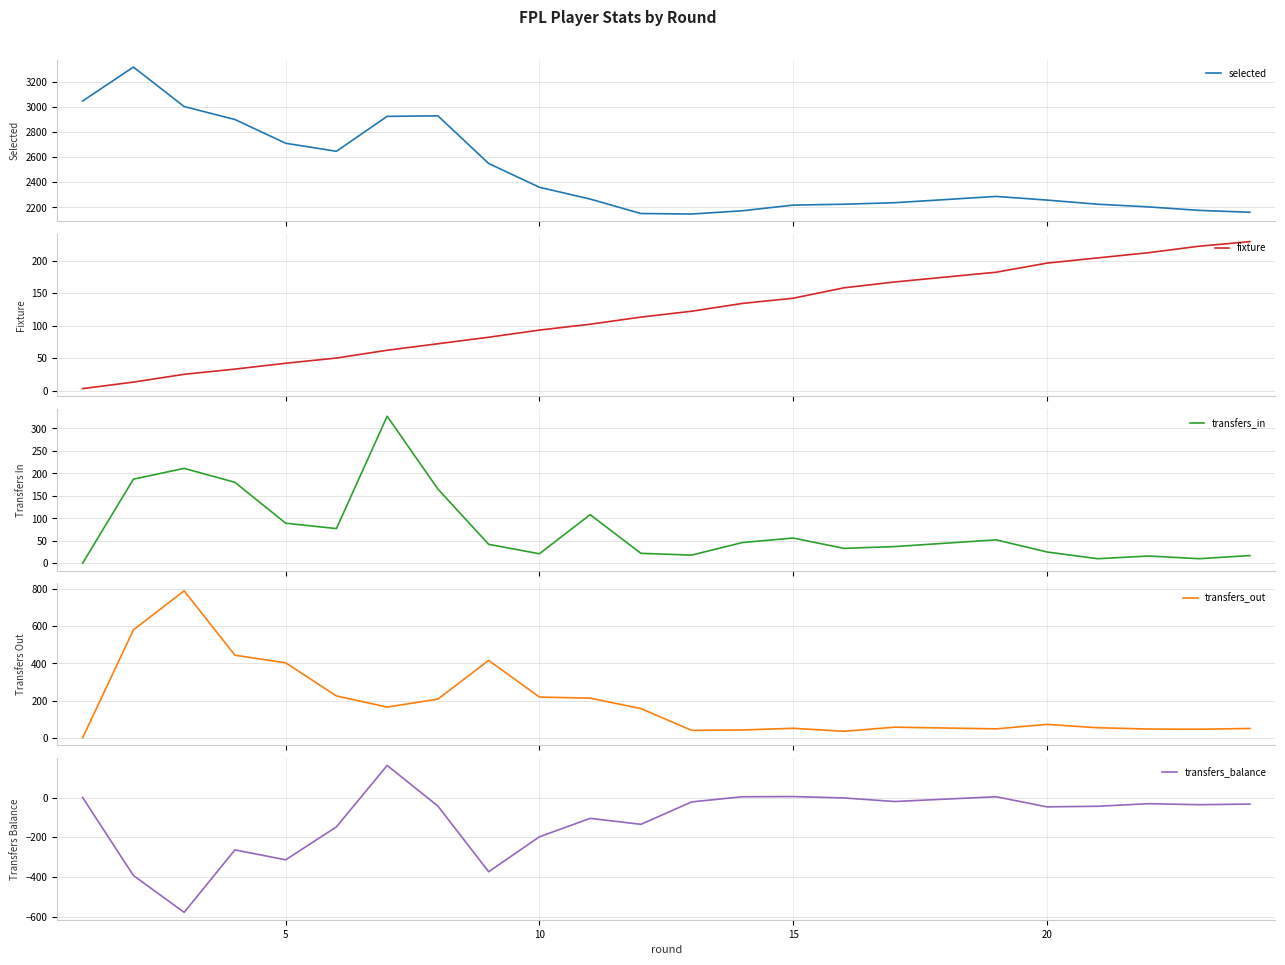

What is the maximum value for selected?

3315